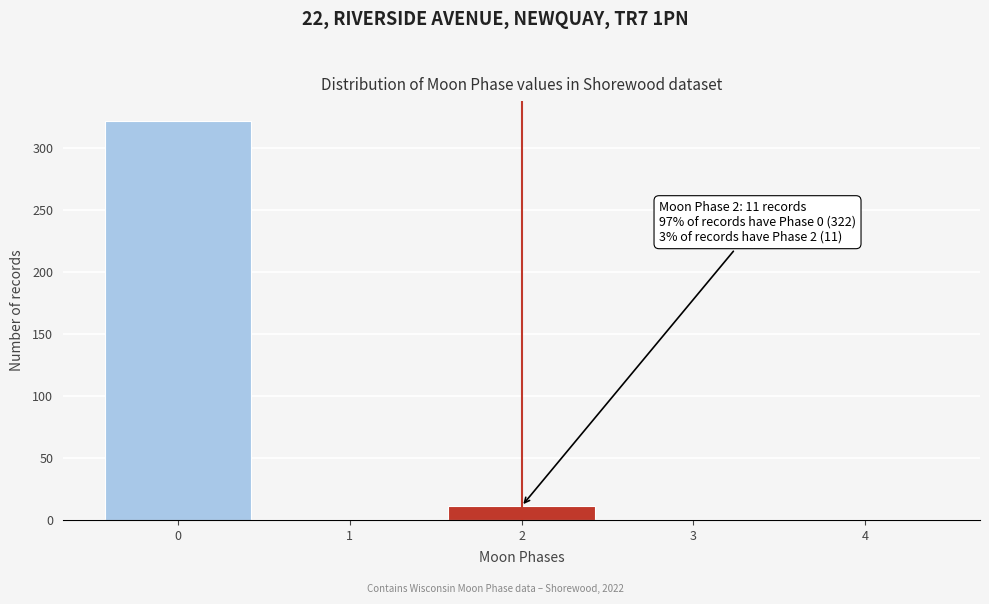

Reading left to right, extract all data points from this chart.

0=322	1=0	2=11	3=0	4=0